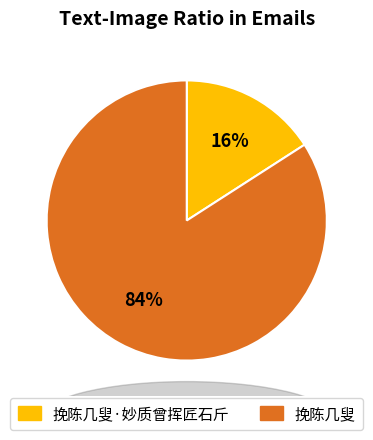

Is 挽陈几叟 the majority of the pie?

Yes